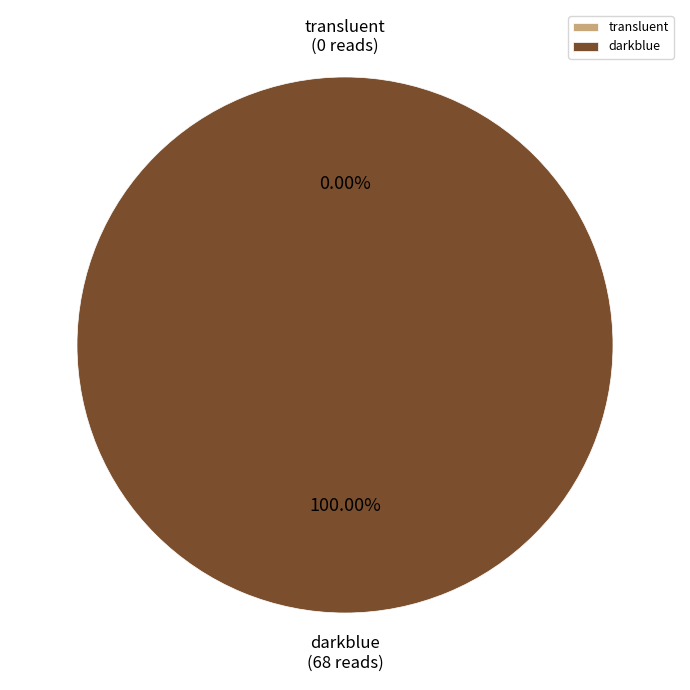

How many segments does this pie chart have?

2